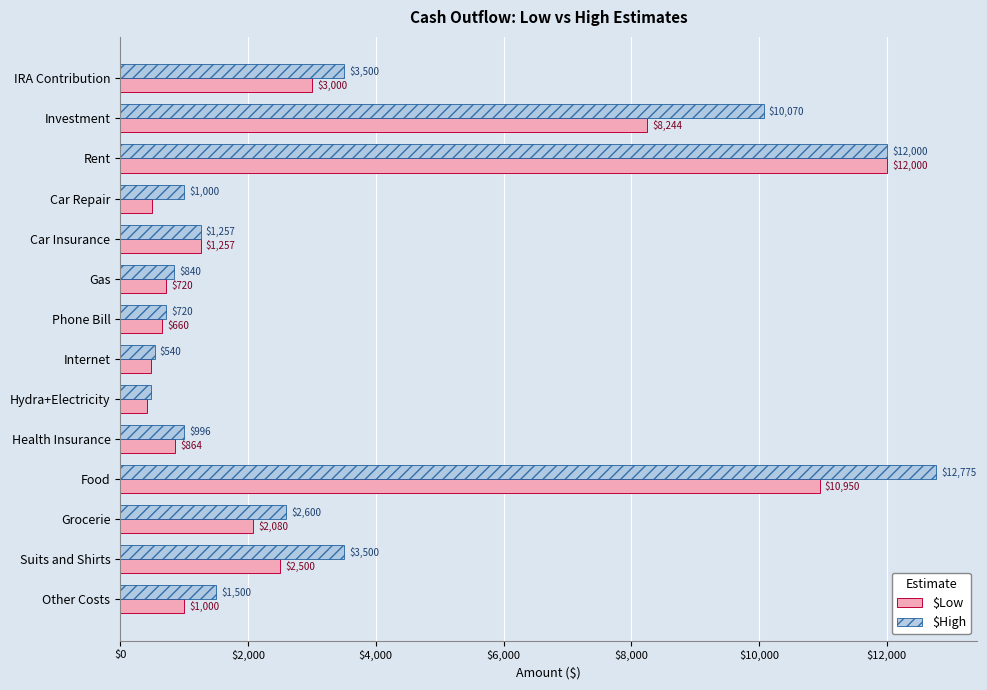

Which category has the lowest value across all series?

Hydra+Electricity